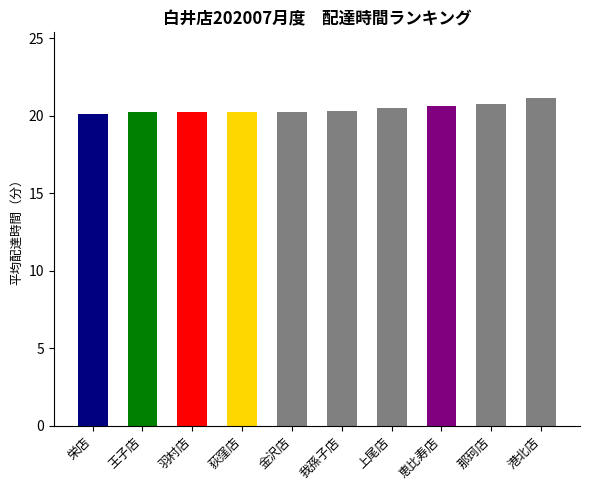

What is the label of the 9th bar from the right?

王子店